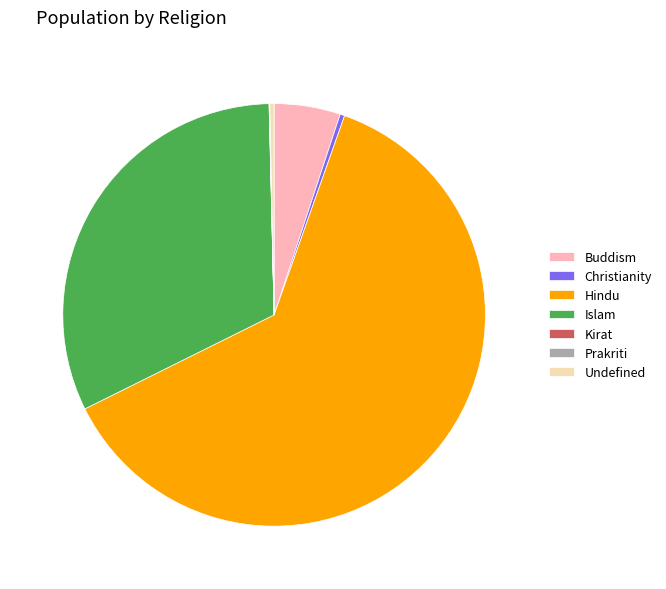

What is the ratio of the value at Christianity to the value at Undefined?

1.1